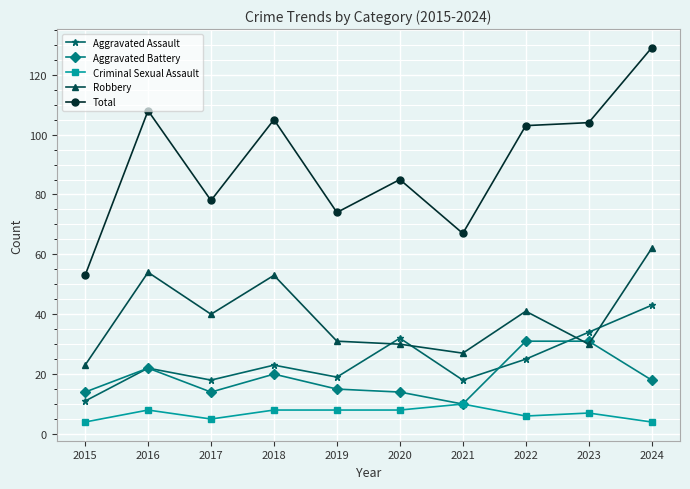

What is the value of the Criminal Sexual Assault point at the 9th from the left?

7